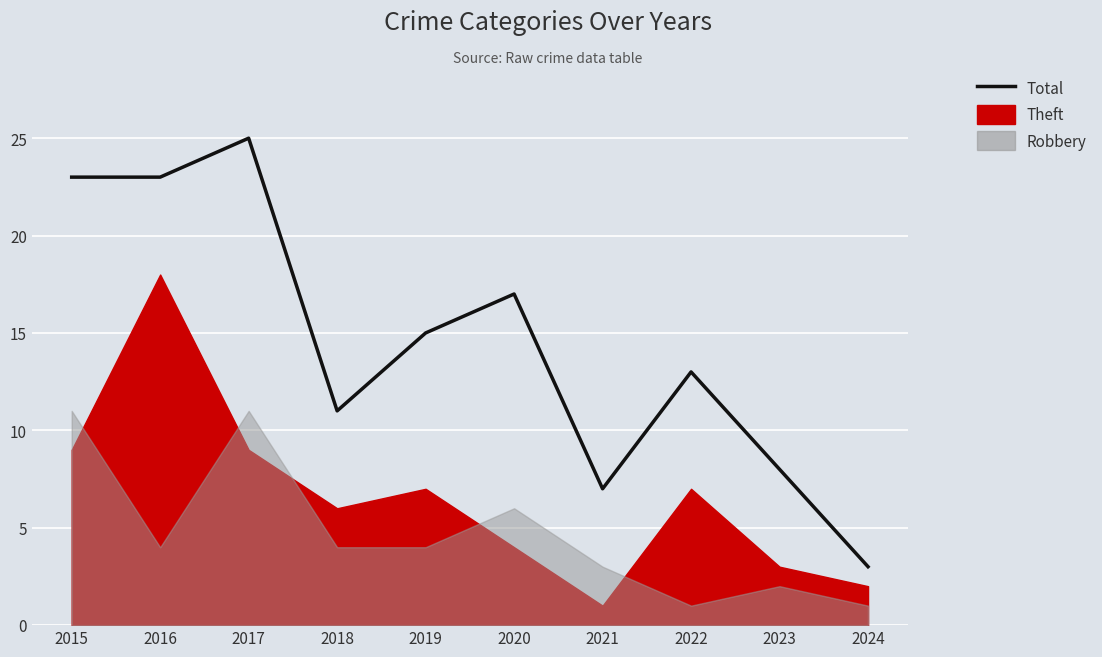

True or false: the data has more than 0 interior local peaks.

True